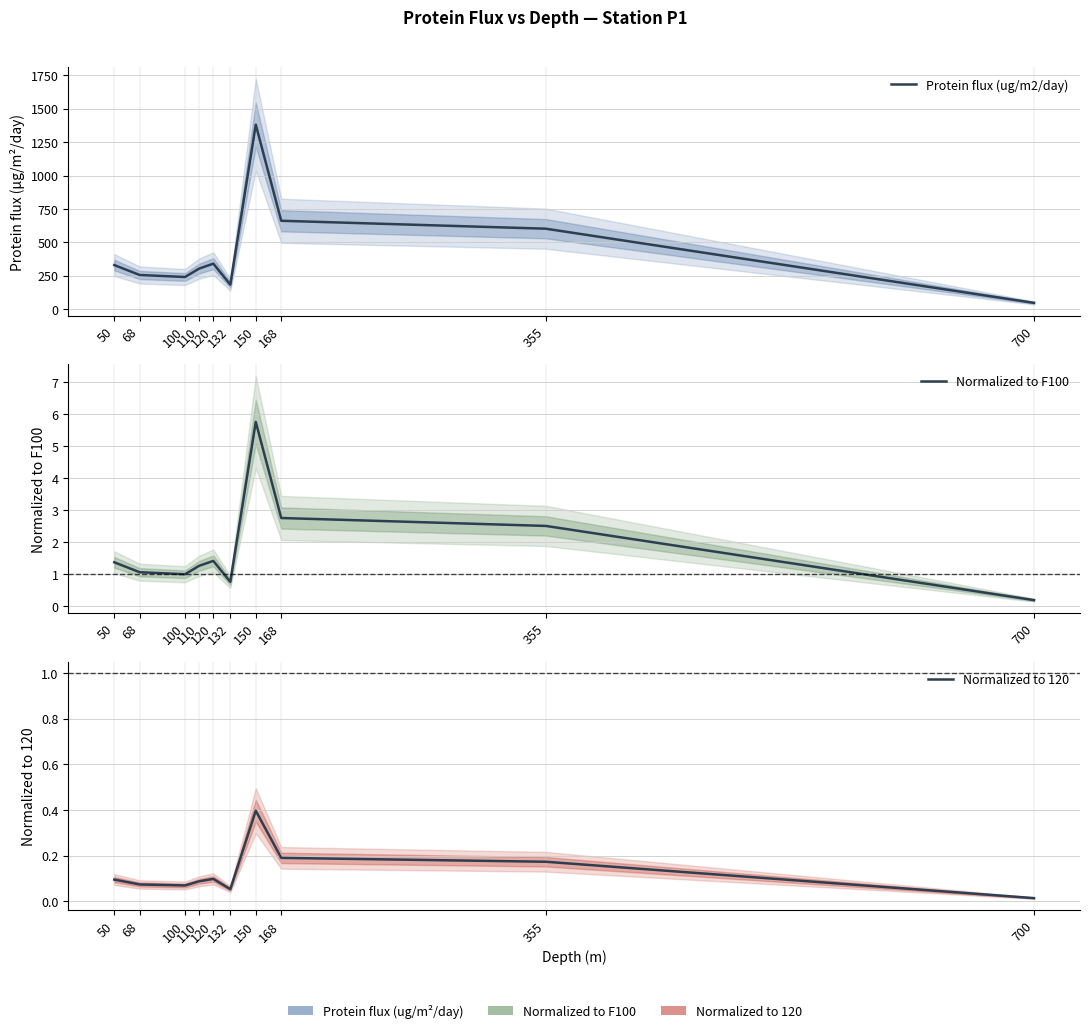

What is the sum of the Protein flux (ug/m2/day) values at 132 and 355?

784.9